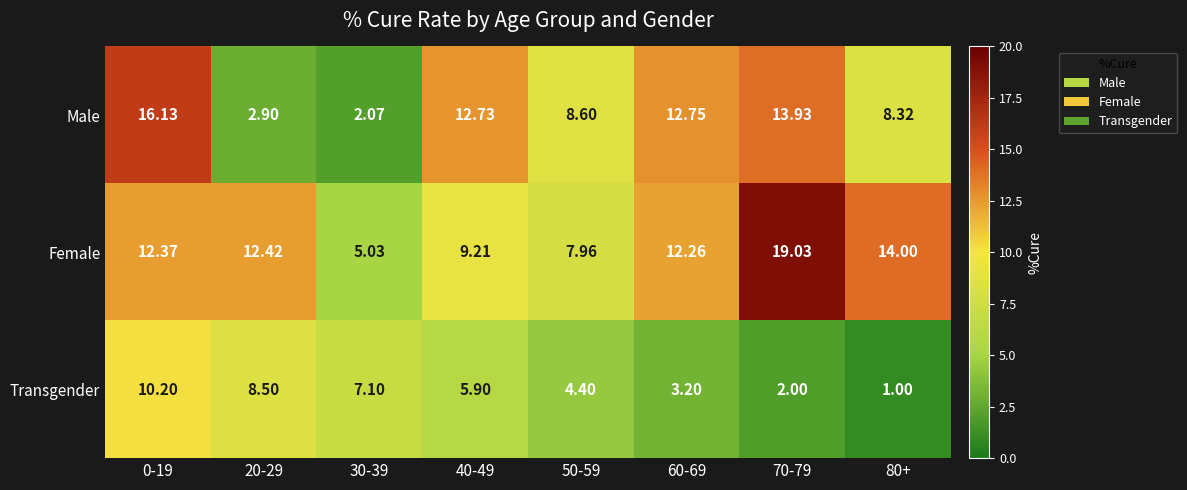

How many values in the Transgender series exceed 5?

4